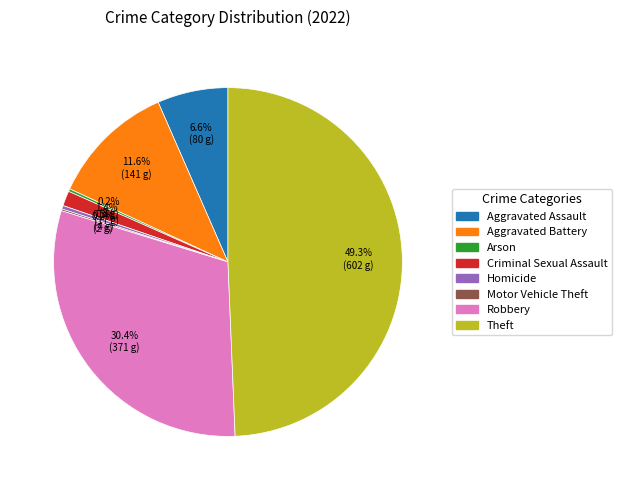

Which category has the biggest portion of the pie?

Theft